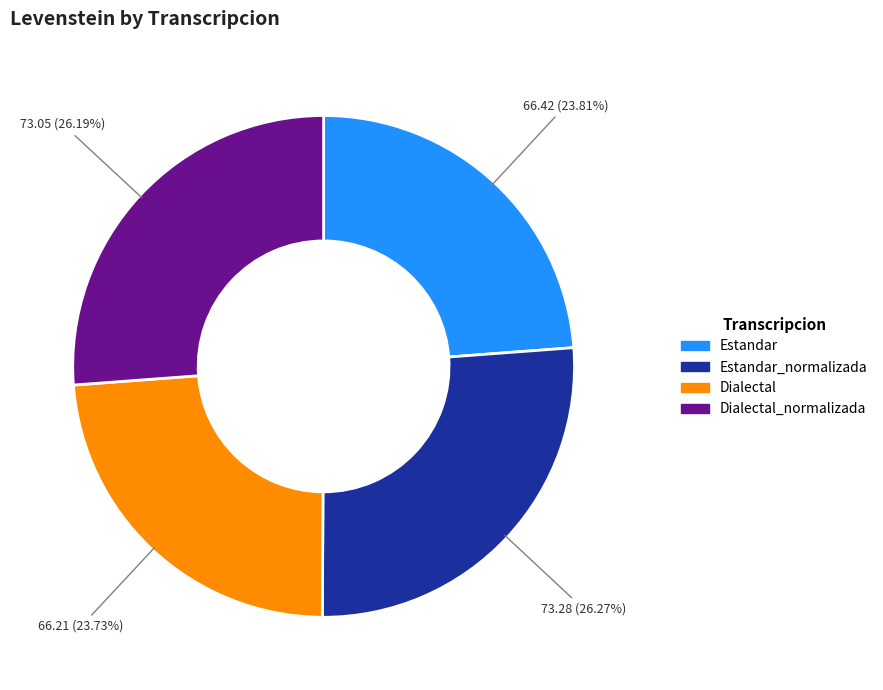

Is there a majority slice in this chart?

No